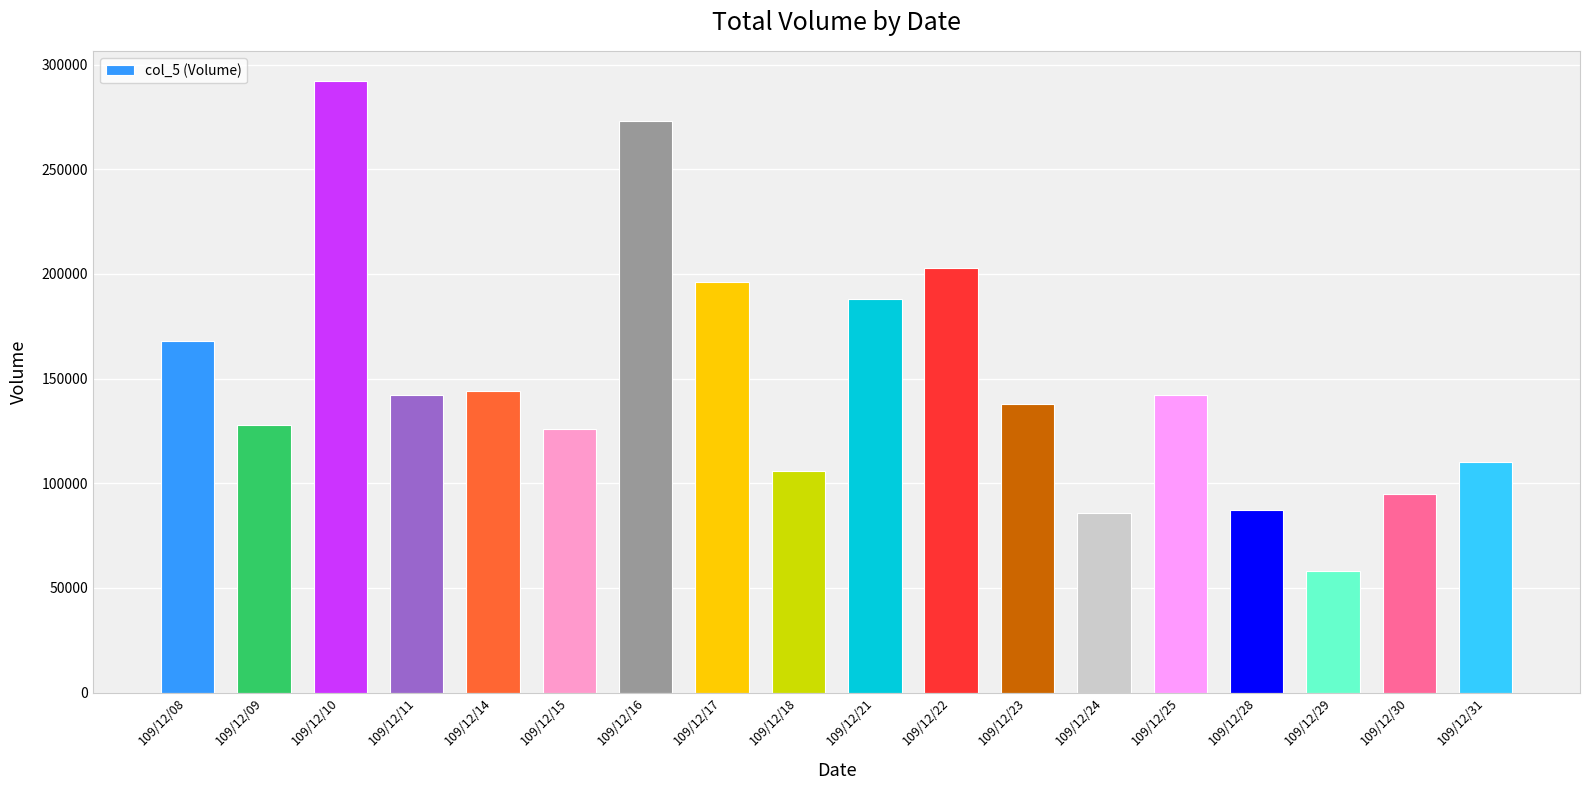

At which category does the chart reach its peak across all series?

109/12/10